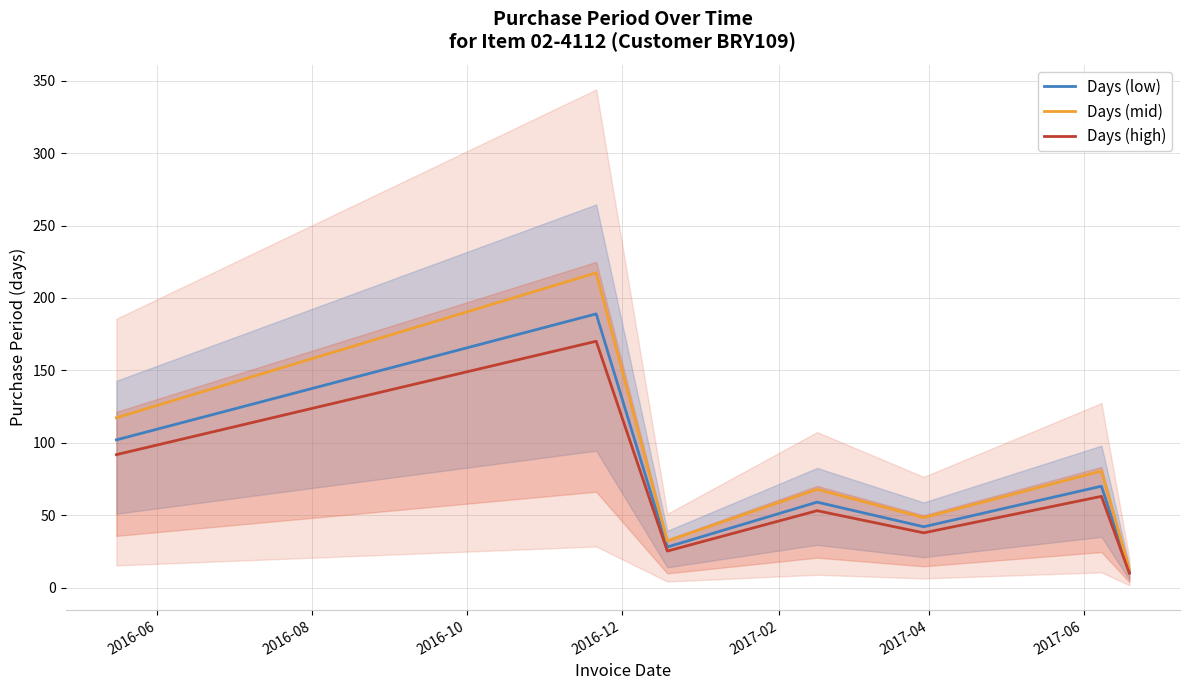

Does the chart have visible grid lines?

Yes